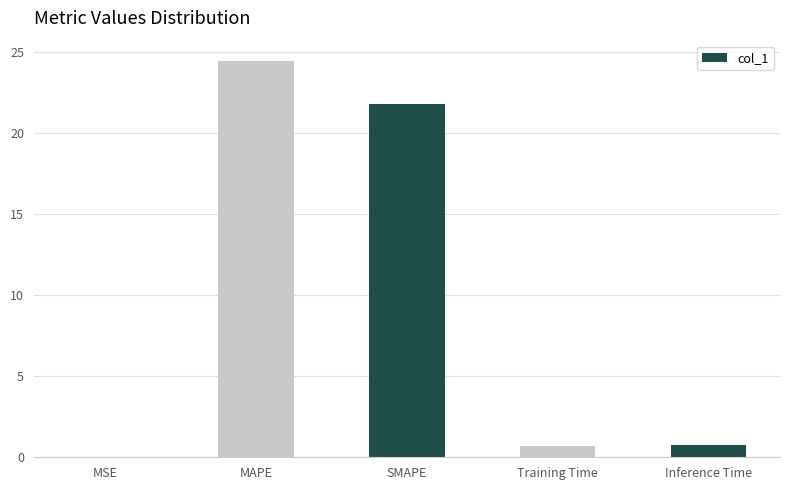

What is the sum of all values?

47.8